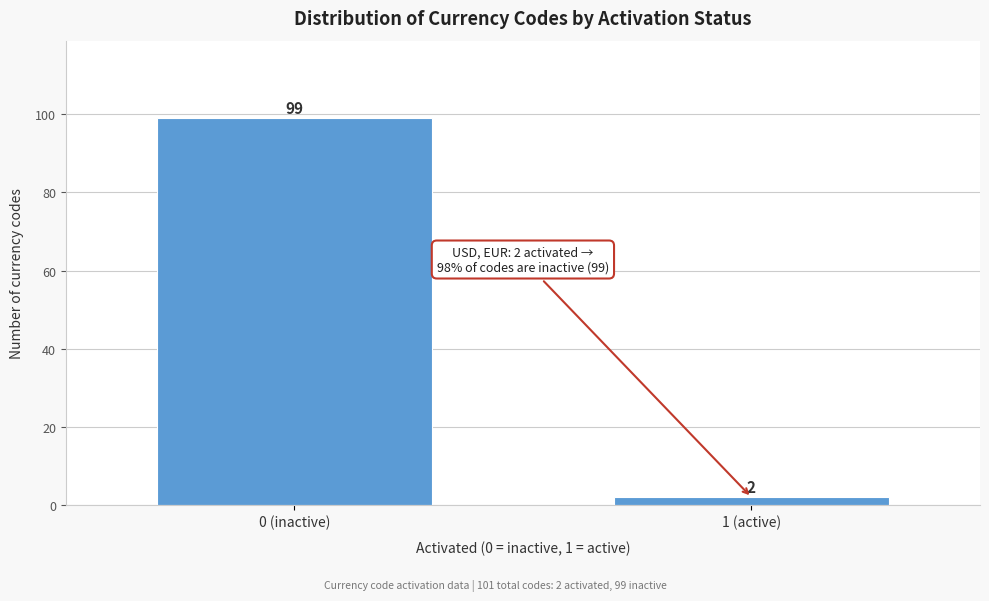

Reading right to left, list all the values displayed in this chart.

2	99